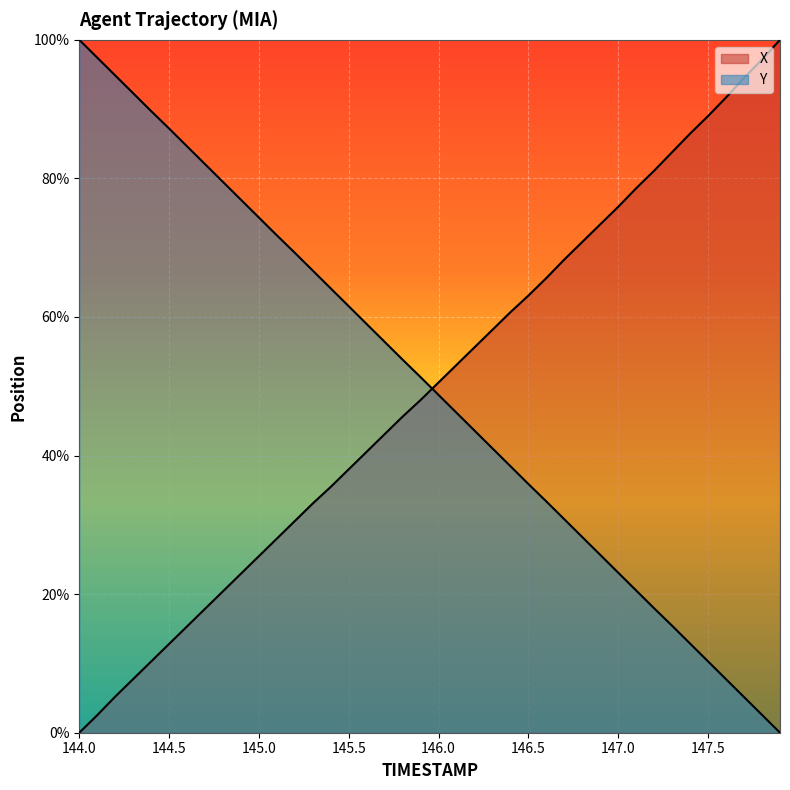

At 147.2, list the series in order from smallest to largest.

Y, X